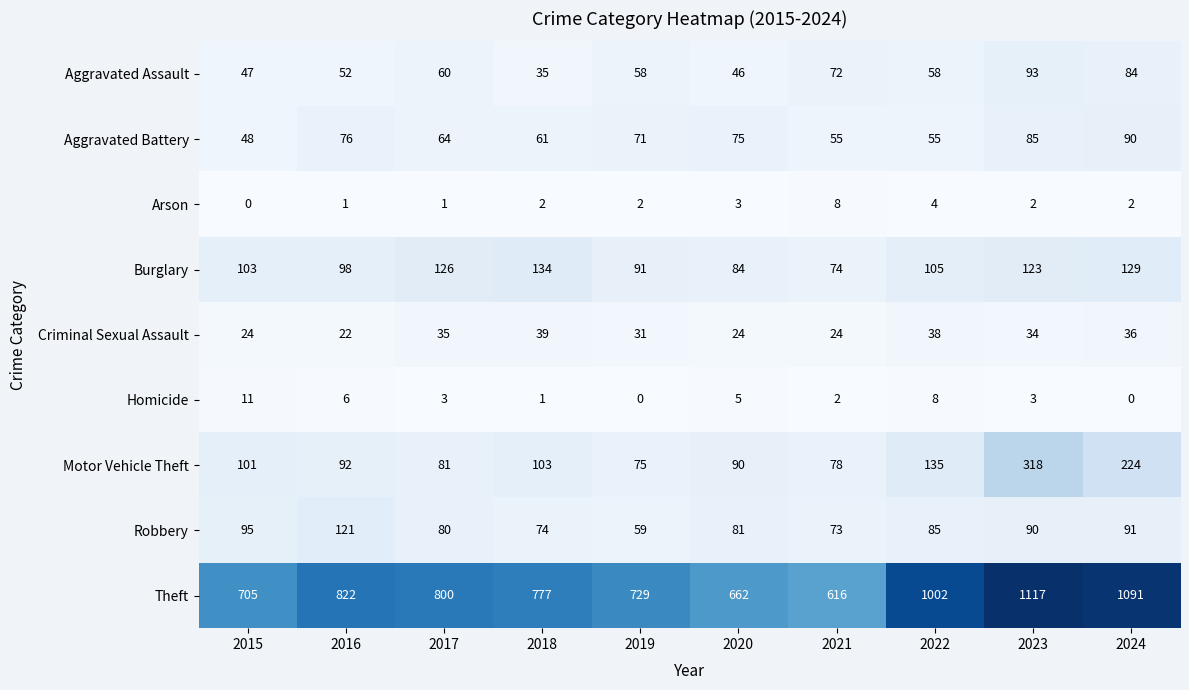

The value of Motor Vehicle Theft at 2020 is 90. True or false?

True